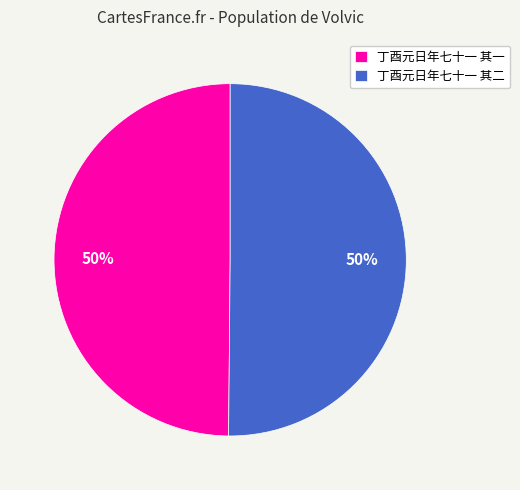

Approximately how many times larger is the value at 丁酉元日年七十一 其二 compared to 丁酉元日年七十一 其一?

1.0